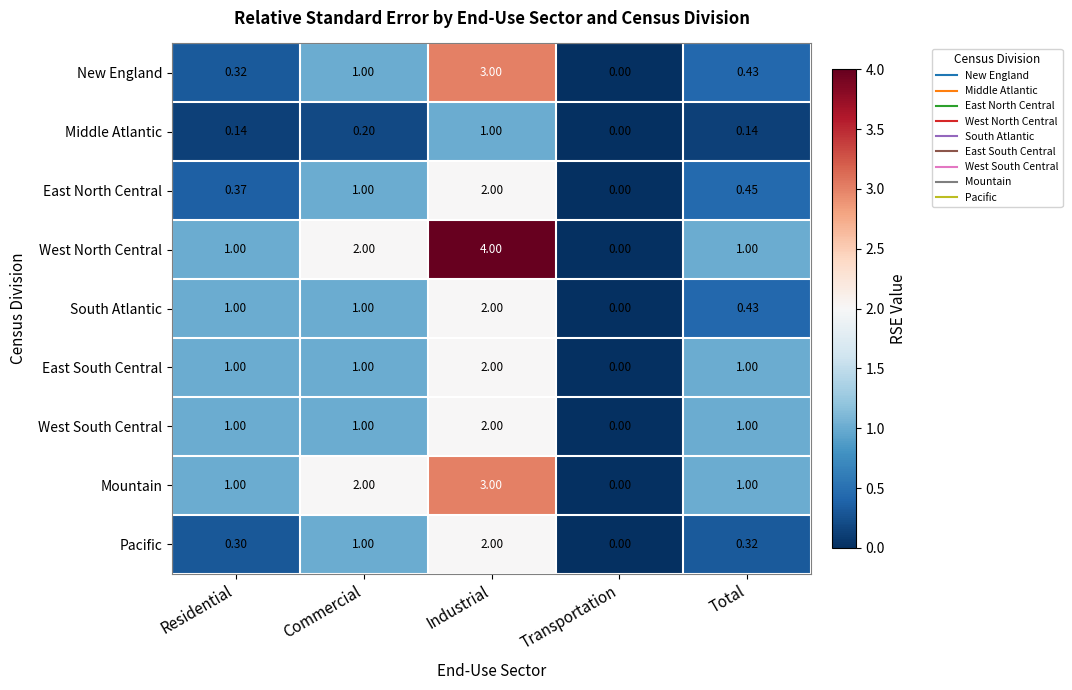

Which series has the widest spread of values?

West North Central